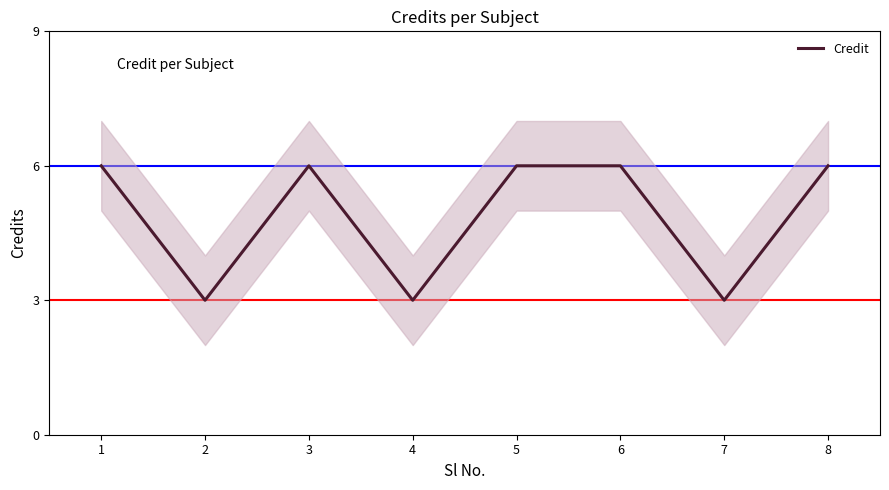

List the labels in order of value, largest first.

1, 3, 5, 6, 8, 2, 4, 7